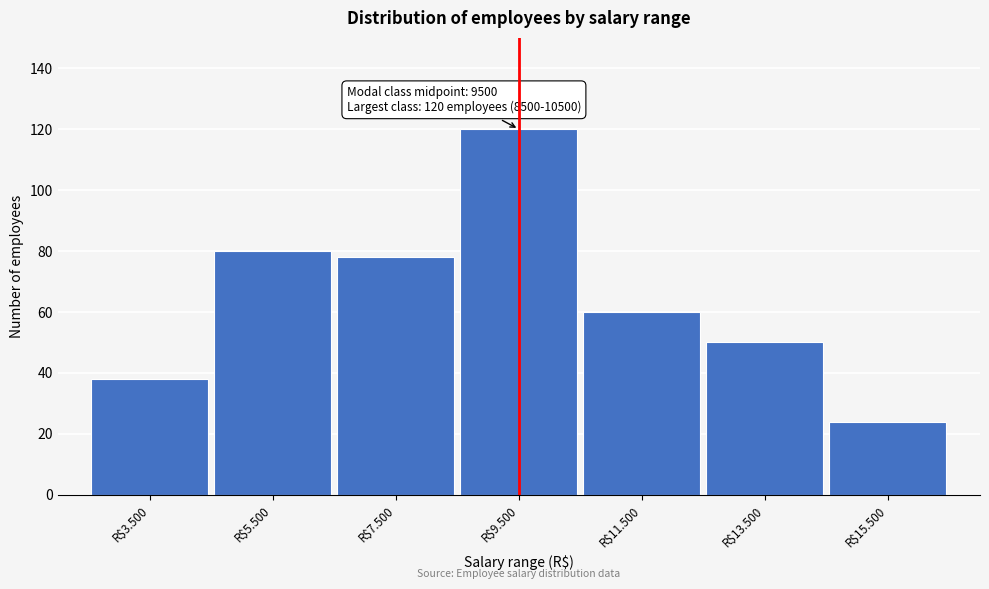

Reading right to left, transcribe all the data shown in this chart.

24	50	60	120	78	80	38